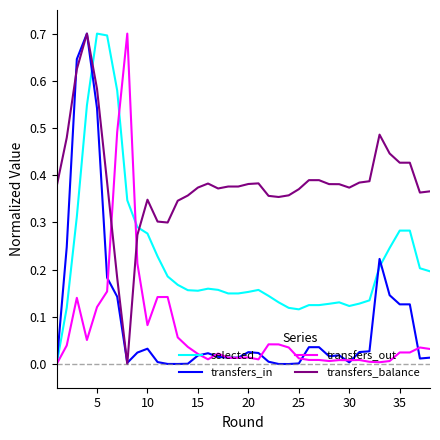

True or false: transfers_in and transfers_balance intersect in this chart.

True